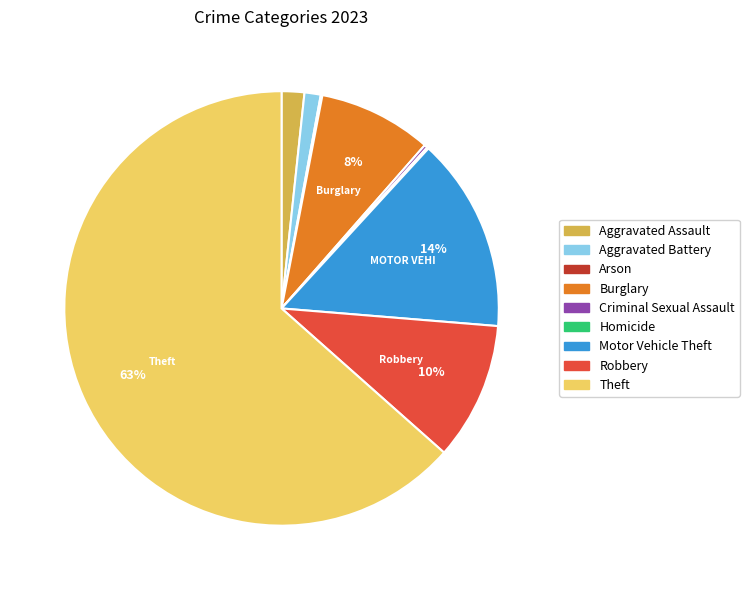

Which has a higher value, Robbery or Theft?

Theft